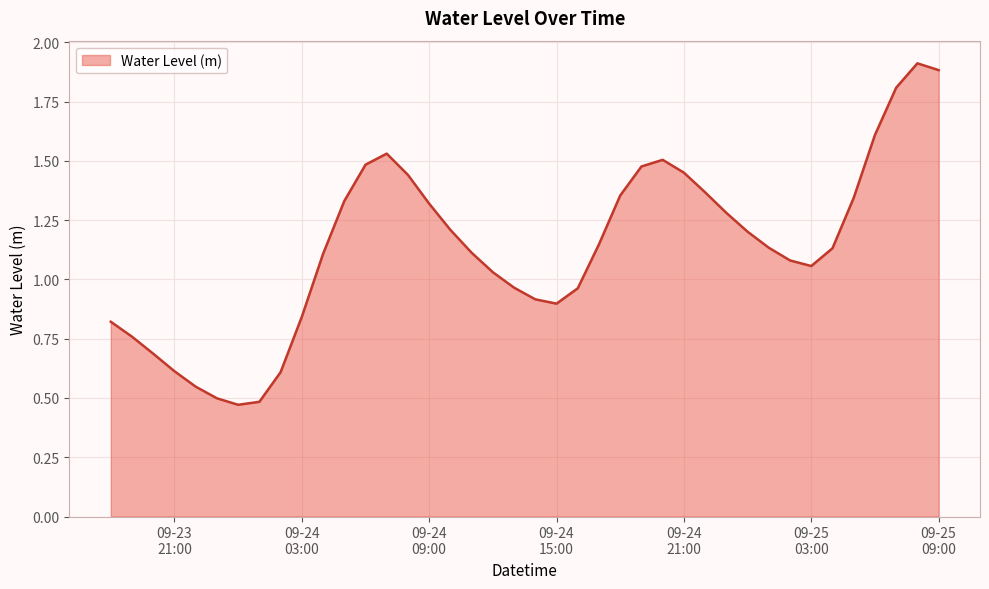

What is the greatest value displayed?

1.9